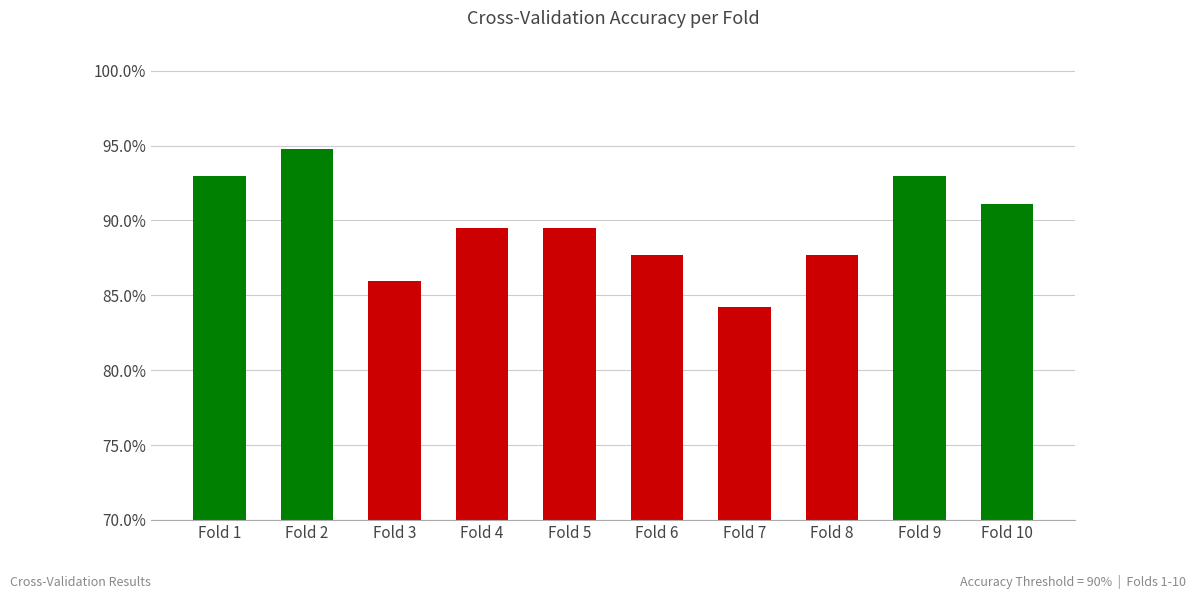

Reading right to left, transcribe all the data shown in this chart.

Fold 10=0.9	Fold 9=0.9	Fold 8=0.9	Fold 7=0.8	Fold 6=0.9	Fold 5=0.9	Fold 4=0.9	Fold 3=0.9	Fold 2=0.9	Fold 1=0.9